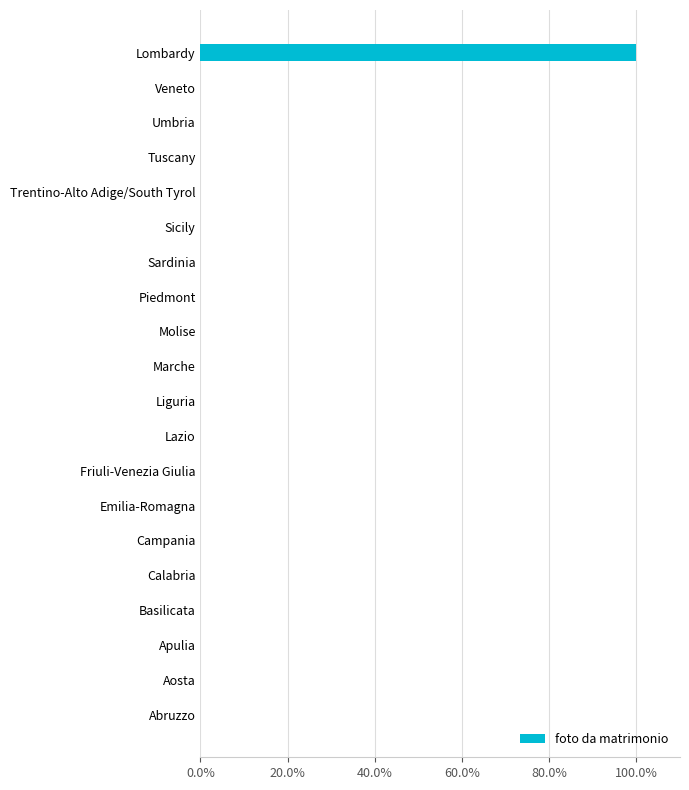

How many series are shown in this chart?

1